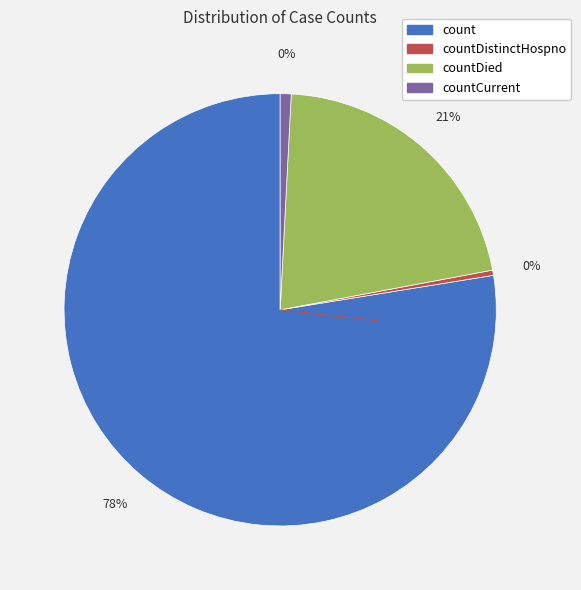

What is the largest slice in the pie chart?

count